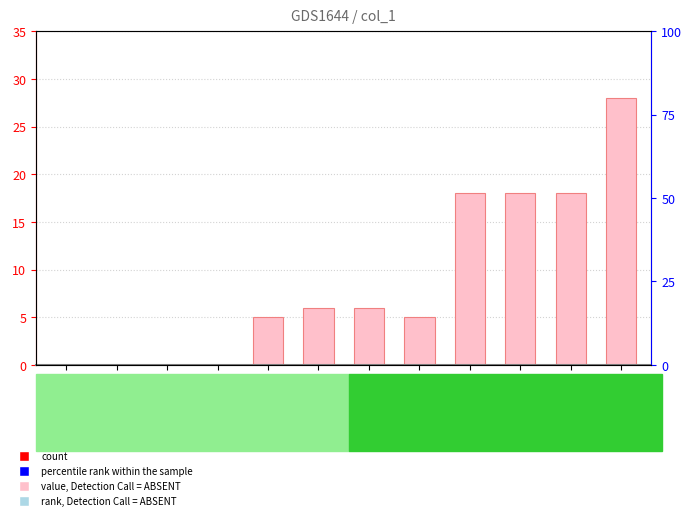

Reading right to left, transcribe all the data shown in this chart.

28	18	18	18	5	6	6	5	0	0	0	0